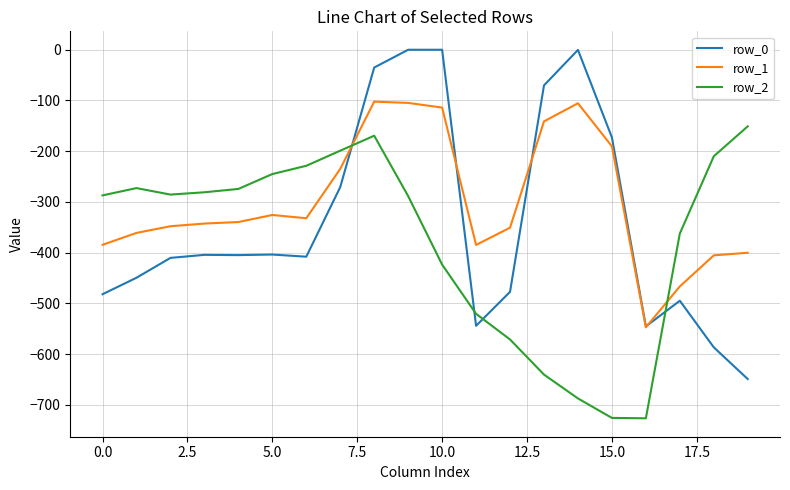

Which series has the widest spread of values?

row_0